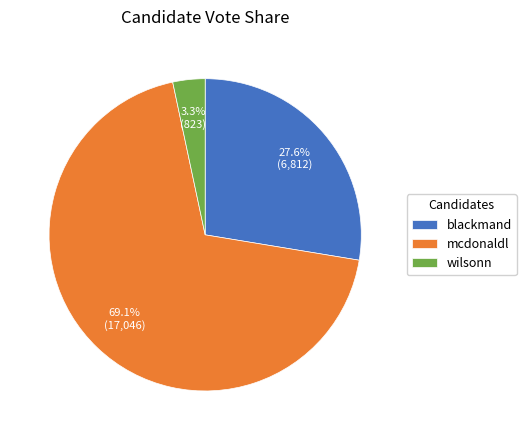

Does mcdonaldl account for over 50% of the chart?

Yes